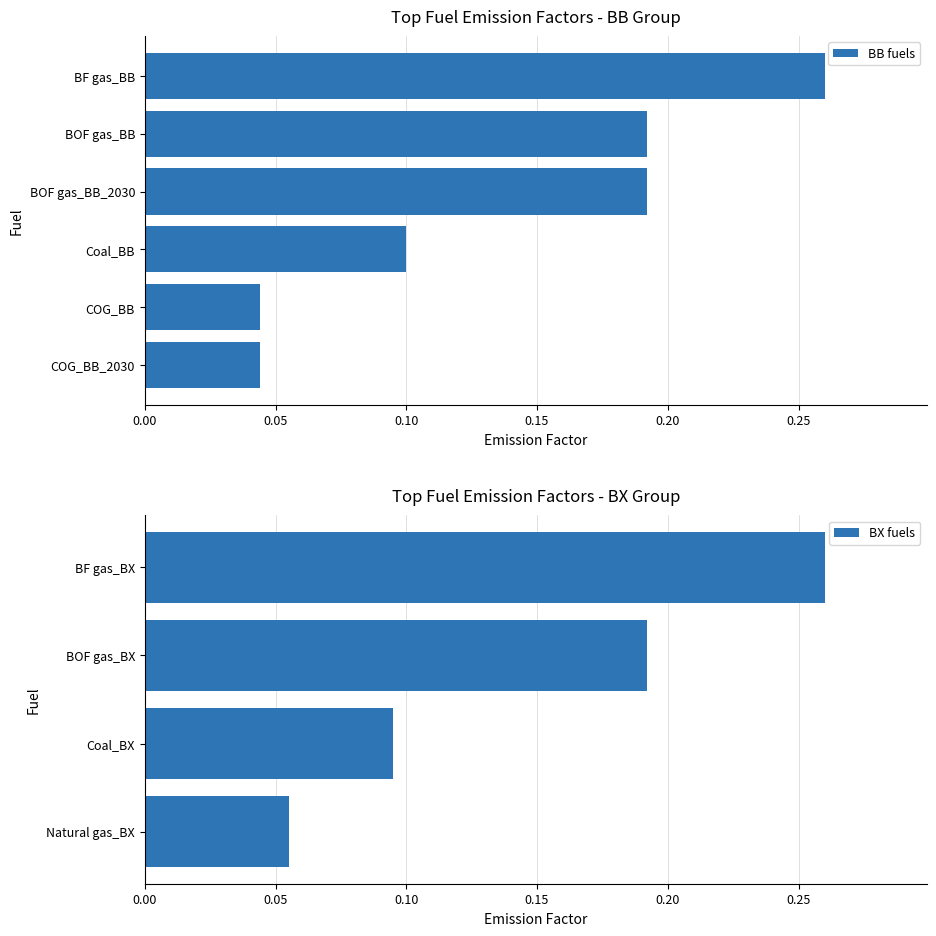

Which has a higher value, BF gas_BX or Natural gas_BX?

BF gas_BX